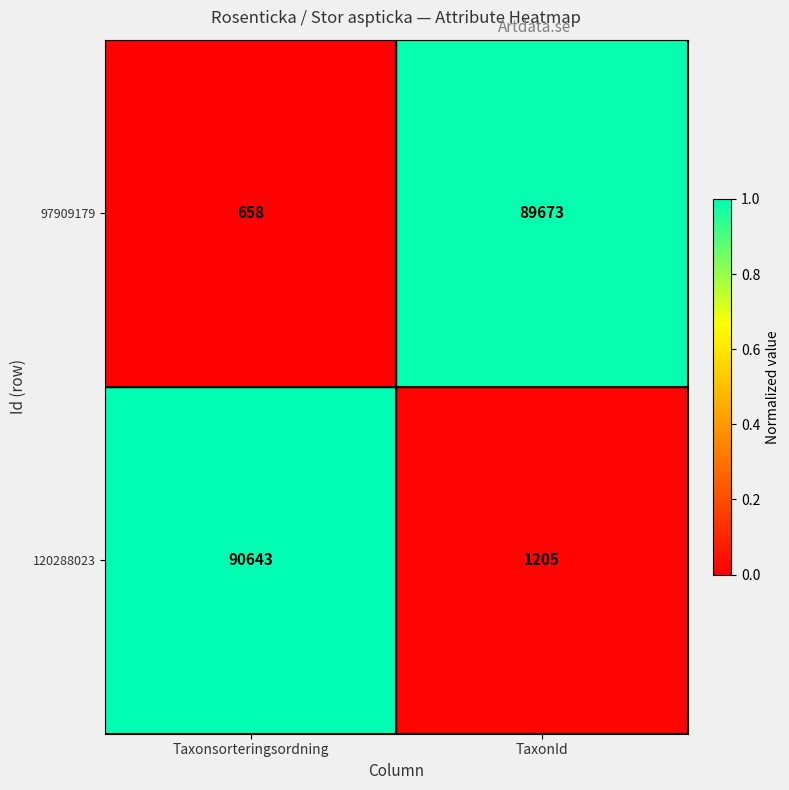

What is the total value across all series at TaxonId?

90878